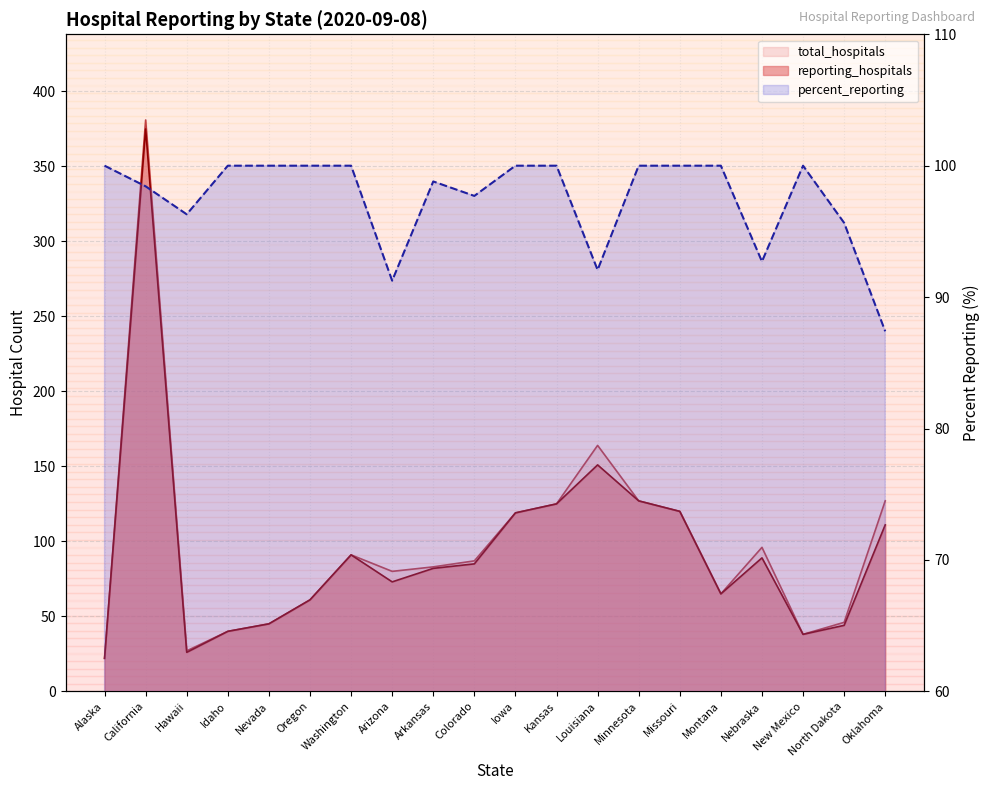

Does the chart display data point markers on the line(s)?

No